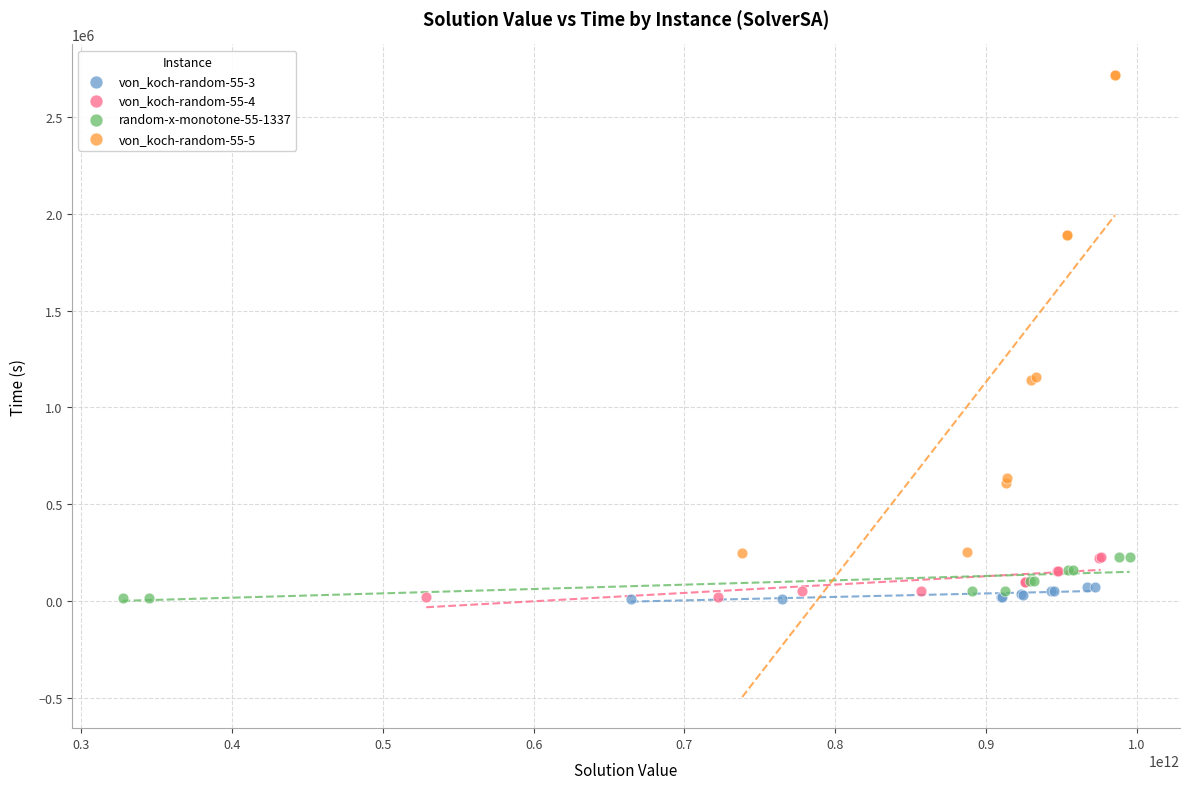

Which series contains the highest Y value?

von_koch-random-55-5